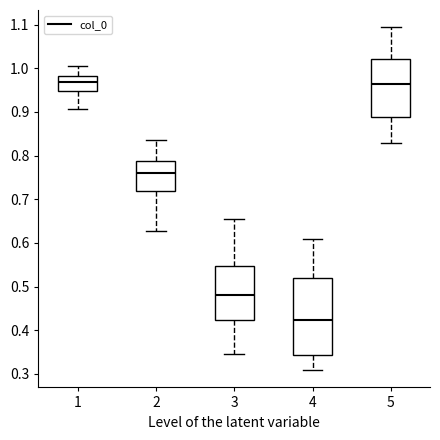

Where does the upper whisker of the box at x = 1 end on the y-axis? The values are not printed on the chart, so give them approximately, as read against the axis.

1.00